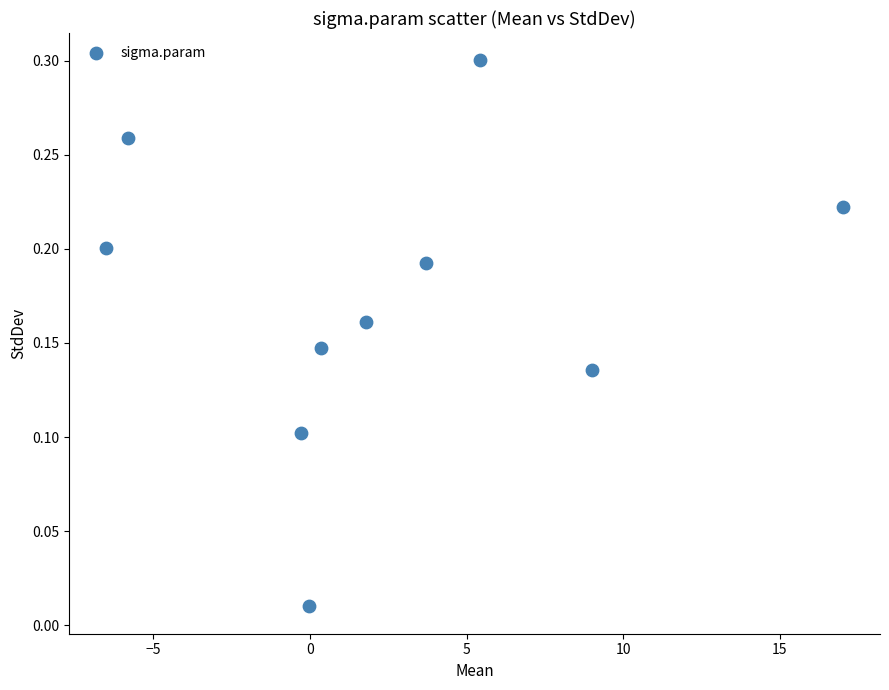

What is the range of X values (max minus min)?

23.5